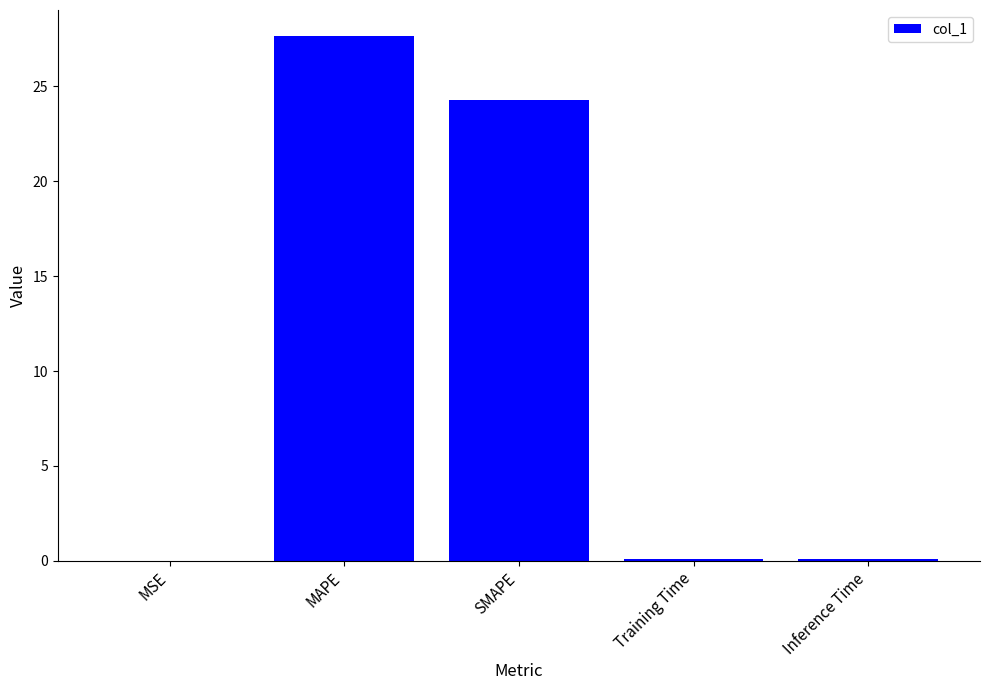

Which label corresponds to the largest value in the chart?

MAPE